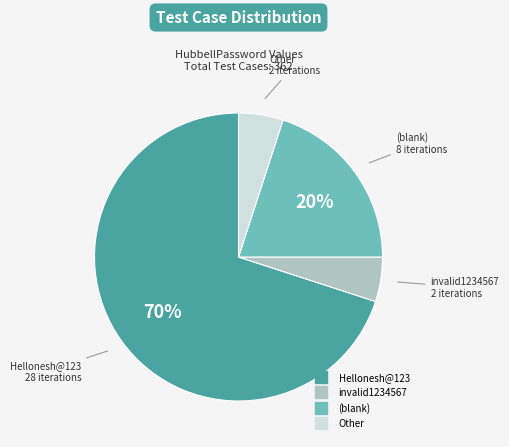

To the nearest percent, what is the average slice percentage?

25%